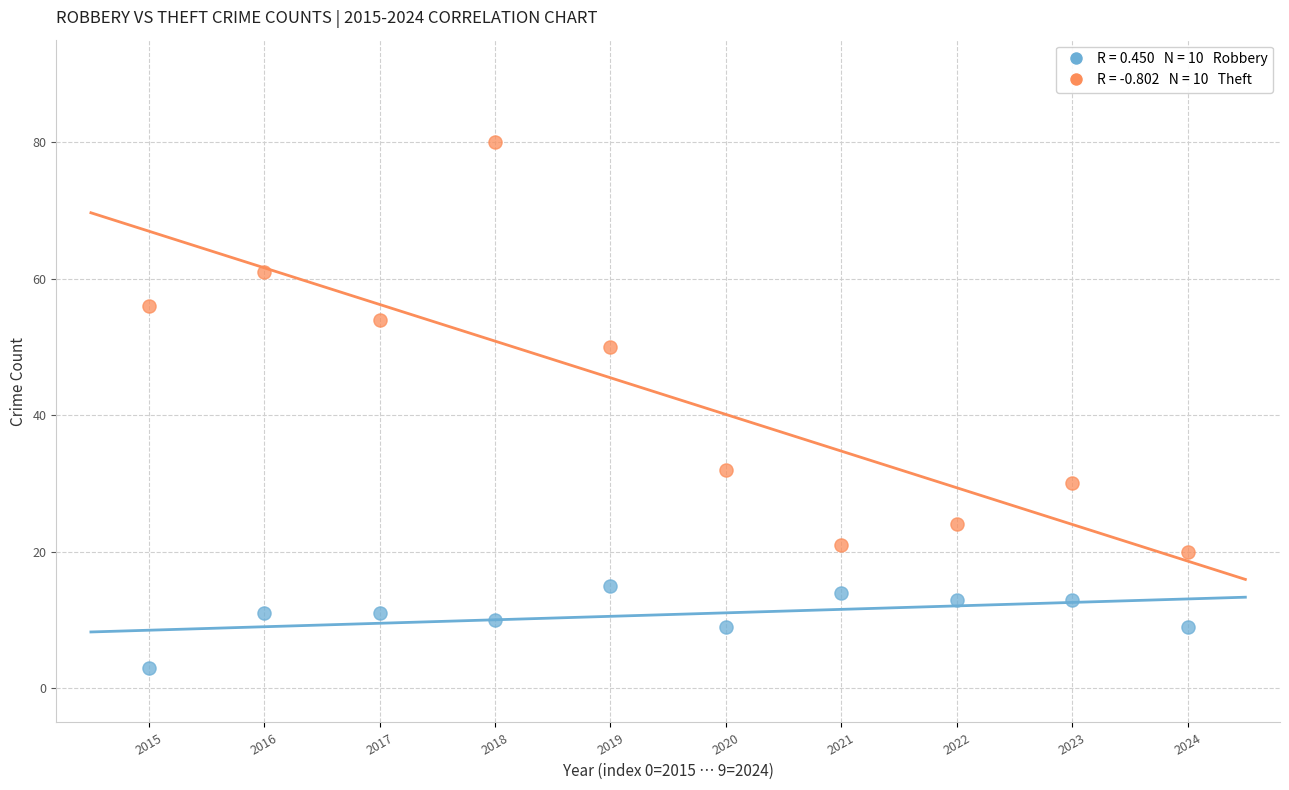

Across all data points, what is the range of Y values (max minus min)?

77